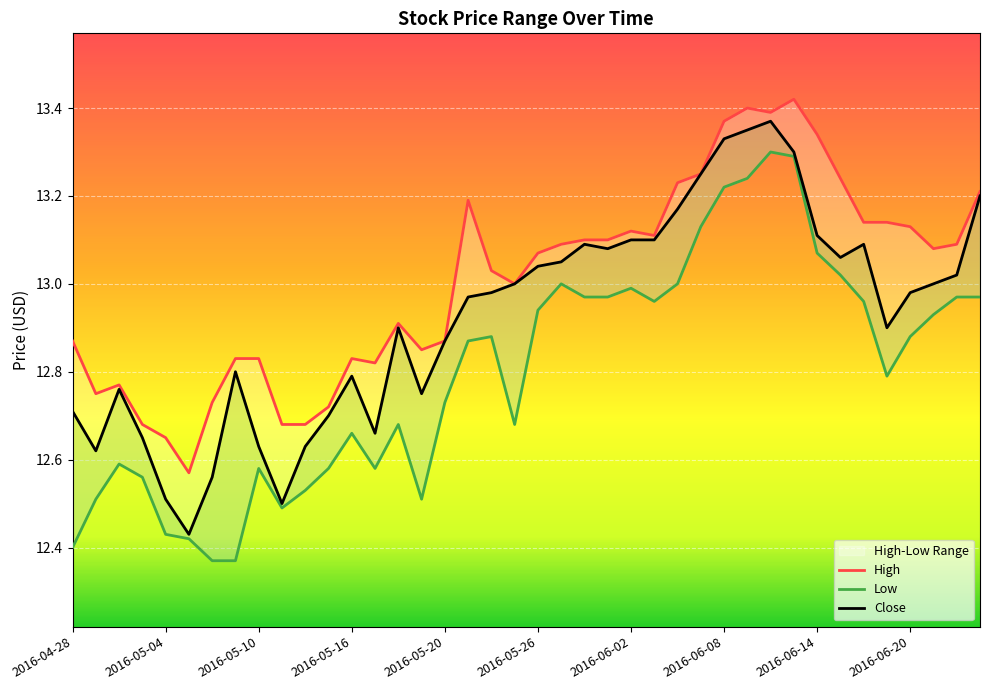

What is the label of the 22nd point from the right?

18